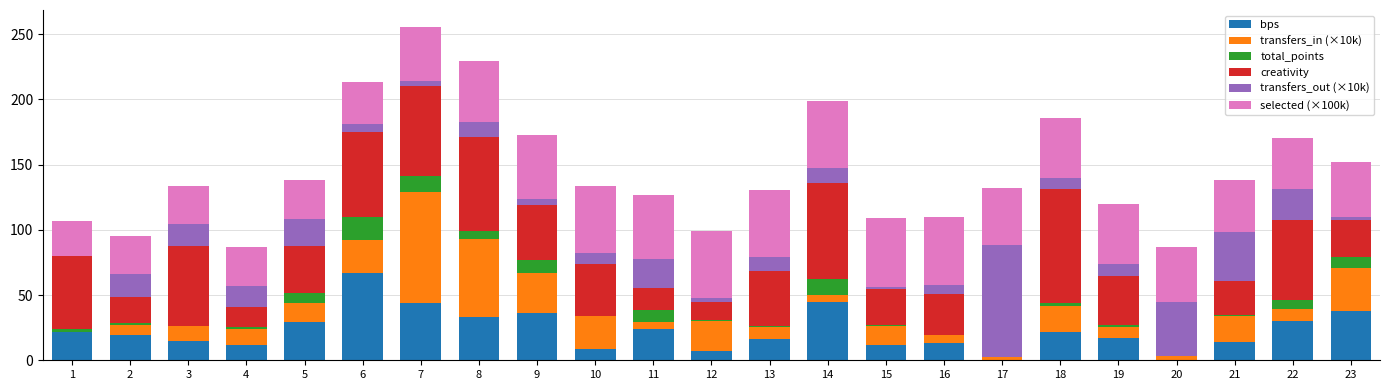

Reading left to right, extract all data points from this chart.

bps: 1=22.0	2=19.0	3=15.0	4=12.0	5=29.0	6=67.0	7=44.0	8=33.0	9=36.0	10=9.0	11=24.0	12=7.0	13=16.0	14=45.0	15=12.0	16=13.0	17=0.0	18=22.0	19=17.0	20=0.0	21=14.0	22=30.0	23=38.0
transfers_in (×10k): 1=0.0	2=7.9	3=11.5	4=12.2	5=14.6	6=24.9	7=85.1	8=59.8	9=30.8	10=24.9	11=5.5	12=23.2	13=9.5	14=5.2	15=14.1	16=7.1	17=2.6	18=19.6	19=8.9	20=3.0	21=19.8	22=9.0	23=32.3
total_points: 1=2.0	2=2.0	3=0.0	4=1.0	5=8.0	6=18.0	7=12.0	8=6.0	9=10.0	10=0.0	11=9.0	12=1.0	13=1.0	14=12.0	15=1.0	16=-1.0	17=0.0	18=2.0	19=1.0	20=0.0	21=1.0	22=7.0	23=9.0
creativity: 1=55.8	2=19.5	3=61.4	4=15.3	5=36.2	6=65.1	7=69.2	8=72.2	9=42.2	10=39.7	11=16.9	12=13.7	13=41.7	14=73.4	15=27.5	16=31.4	17=0.0	18=87.8	19=38.1	20=0.0	21=25.7	22=61.6	23=28.0
transfers_out (×10k): 1=0.0	2=17.5	3=16.2	4=16.2	5=20.3	6=6.1	7=4.1	8=11.9	9=4.4	10=8.8	11=22.1	12=2.4	13=10.8	14=11.9	15=1.9	16=7.0	17=85.7	18=8.1	19=9.0	20=42.0	21=37.7	22=23.9	23=2.4
selected (×100k): 1=27.1	2=29.2	3=29.7	4=29.8	5=29.9	6=32.2	7=41.3	8=46.1	9=49.0	10=50.8	11=49.0	12=51.7	13=51.6	14=51.0	15=52.4	16=52.4	17=43.4	18=46.0	19=45.7	20=41.7	21=40.1	22=38.8	23=41.9